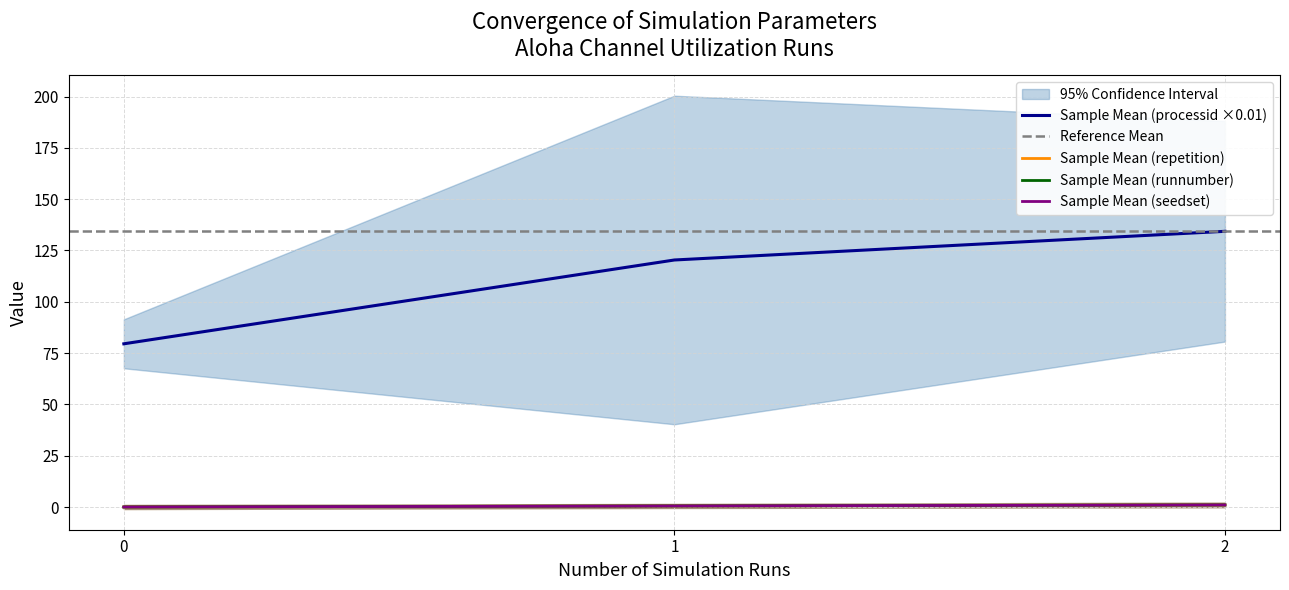

How many categories are shown in the chart?

3